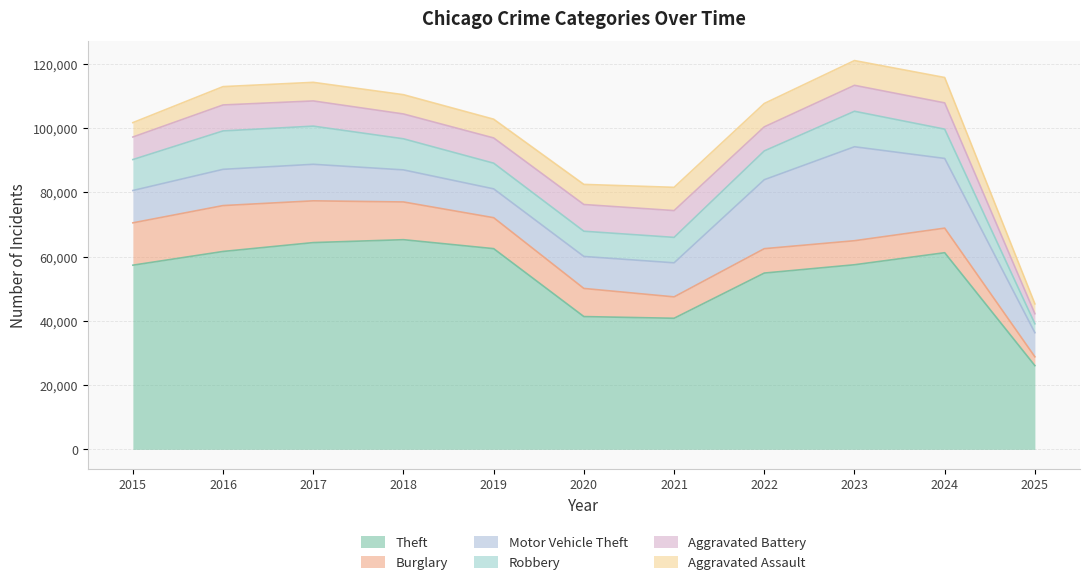

Which series has the largest total across all categories?

Theft